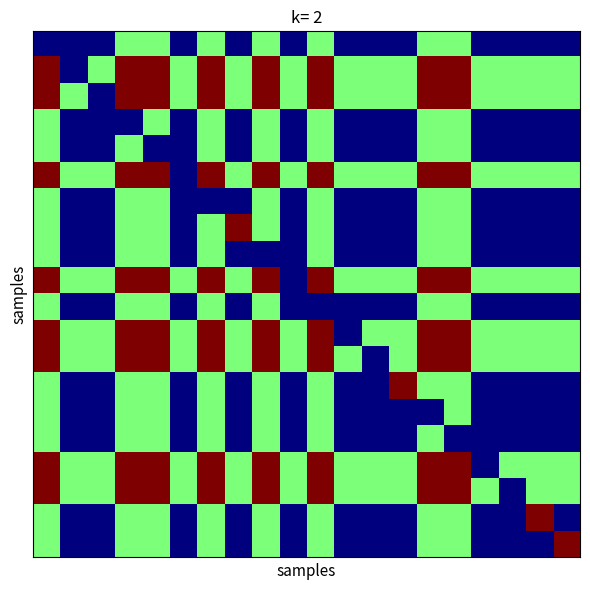

At how many categories does at least one series exceed 0?

20